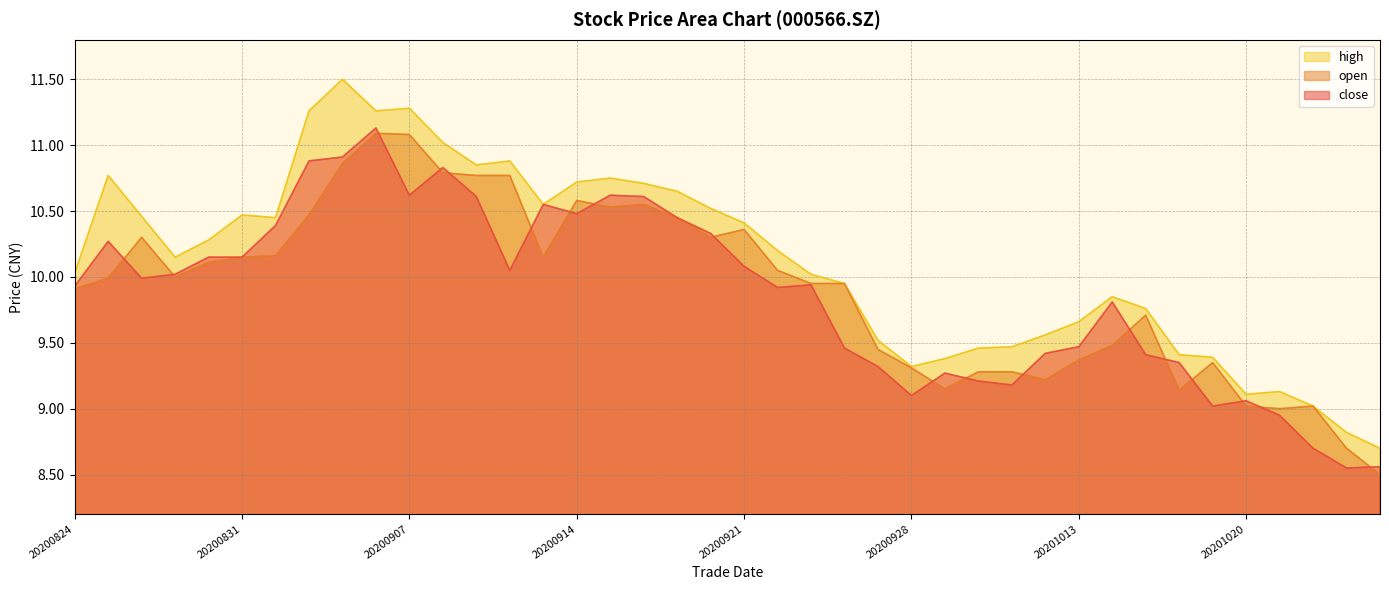

How many lines are shown in the chart?

3